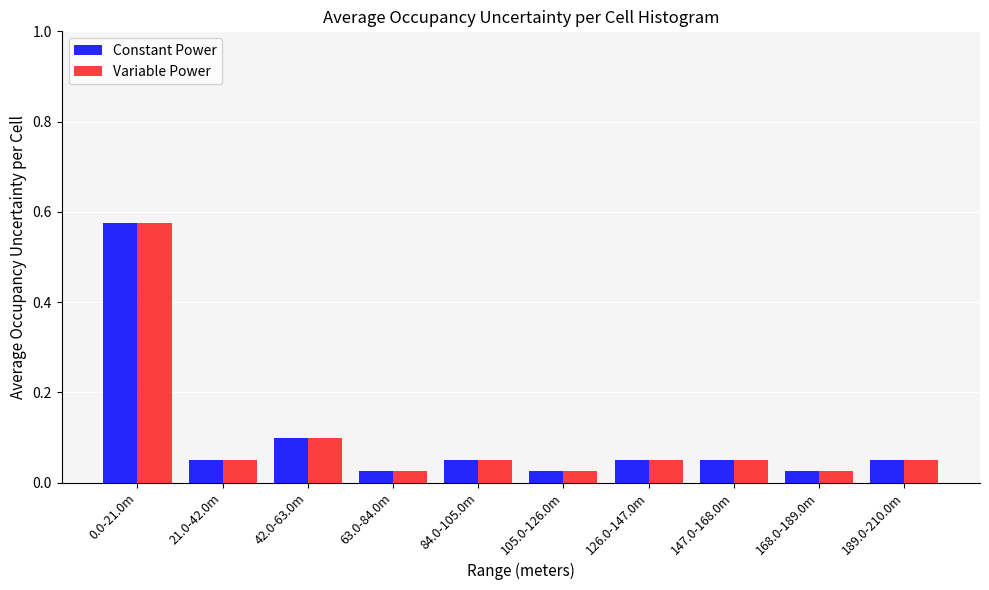

True or false: Constant Power has a value of 0.0 at 147.0-168.0m.

False